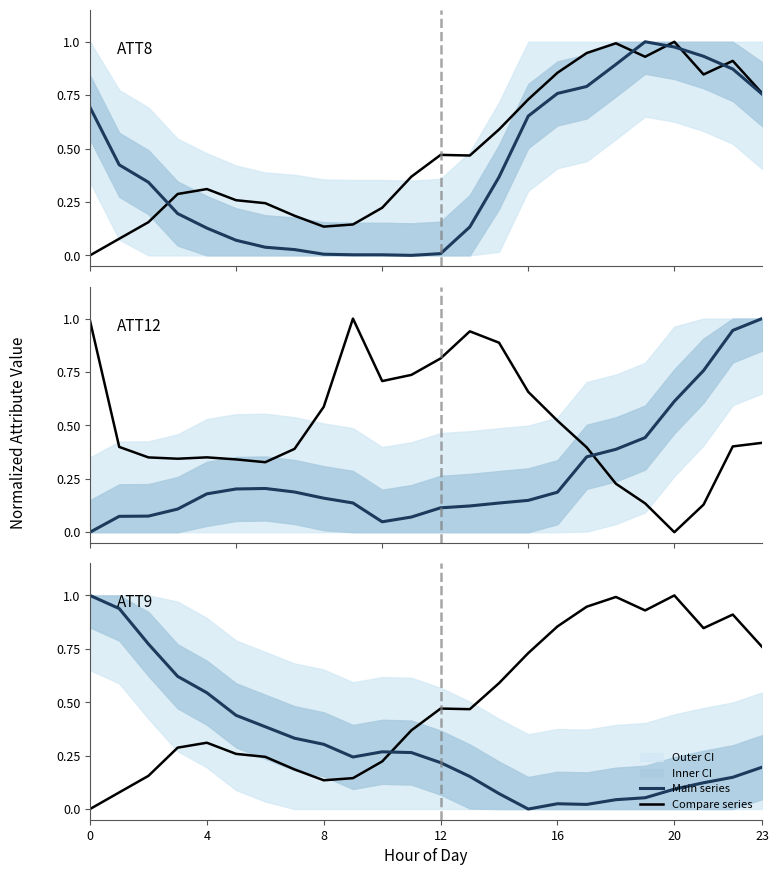

The value of ATT11 at 12 is 0.5. True or false?

True